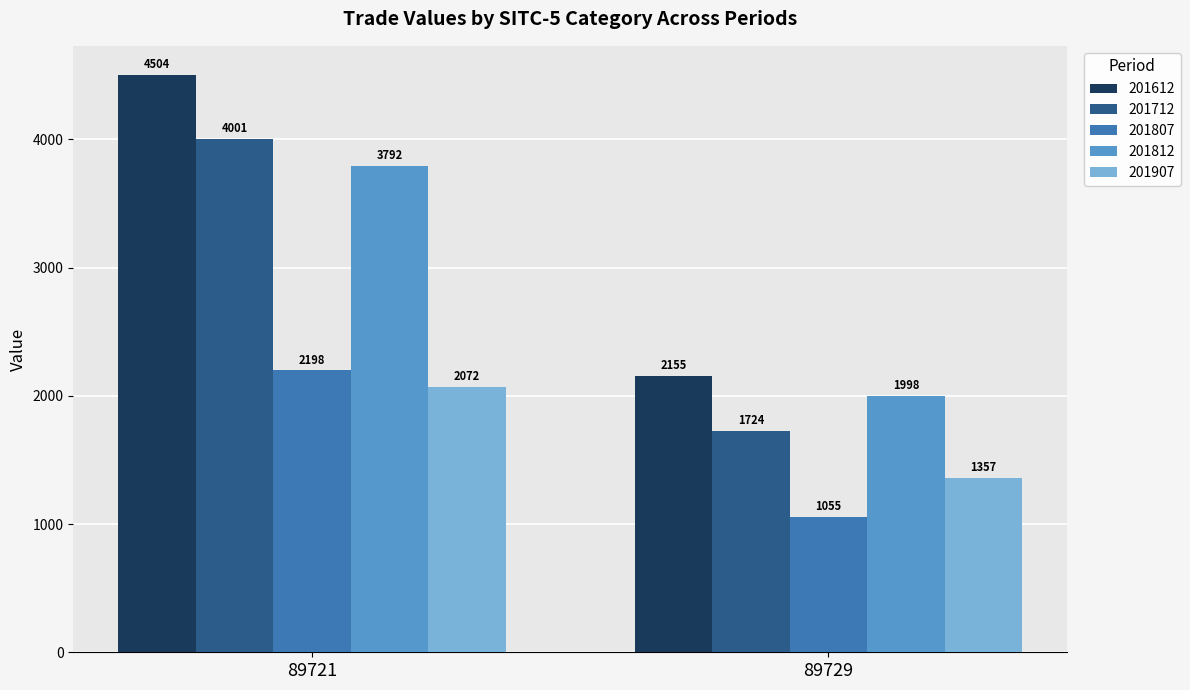

Rank the series at 89729 from highest to lowest value.

201612, 201812, 201712, 201907, 201807